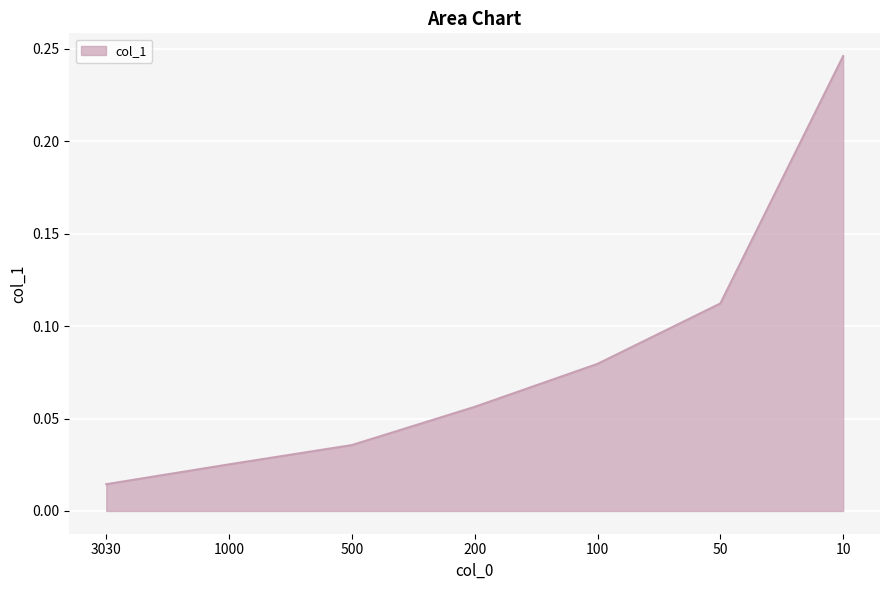

Where is the data nearest to the value 0?

3030